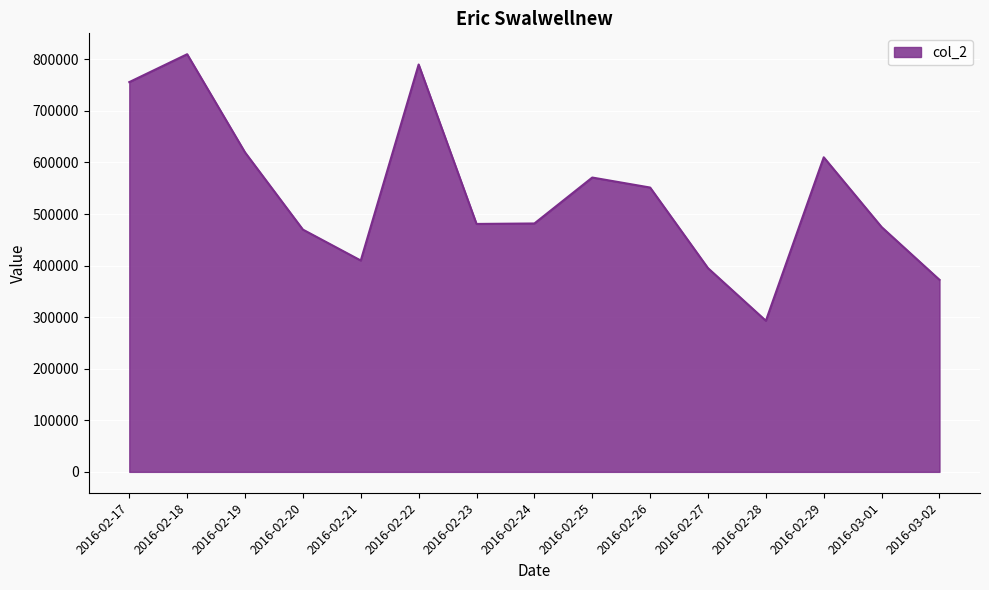

Which has a higher value, 2016-02-24 or 2016-02-20?

2016-02-24